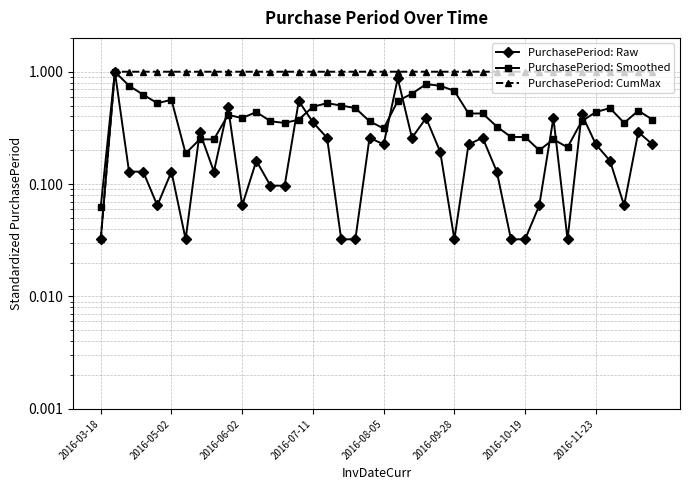

True or false: PurchasePeriod: CumMax and PurchasePeriod: Raw intersect in this chart.

False